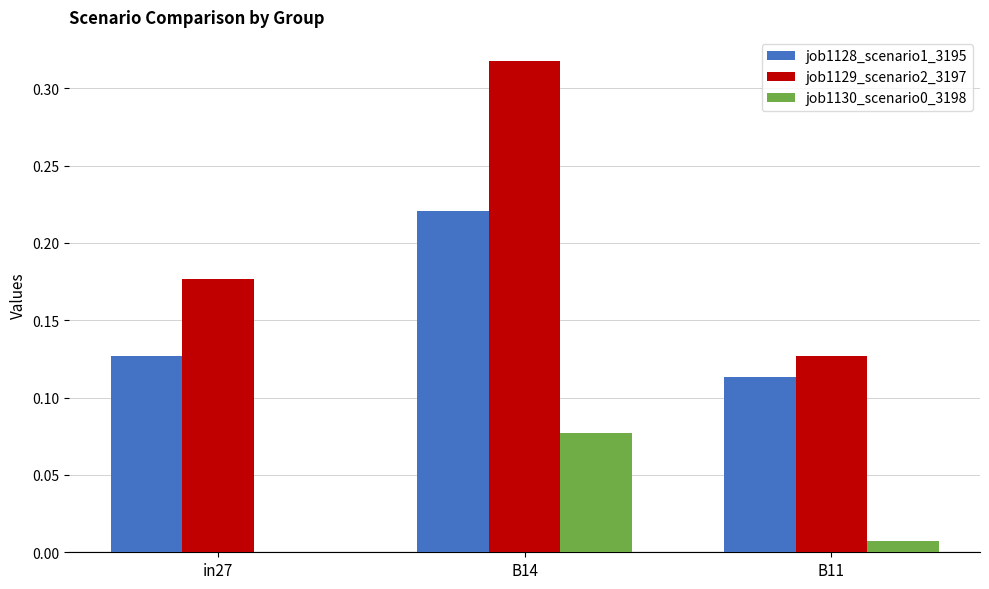

The value of job1129_scenario2_3197 at B11 is 0.0. True or false?

False